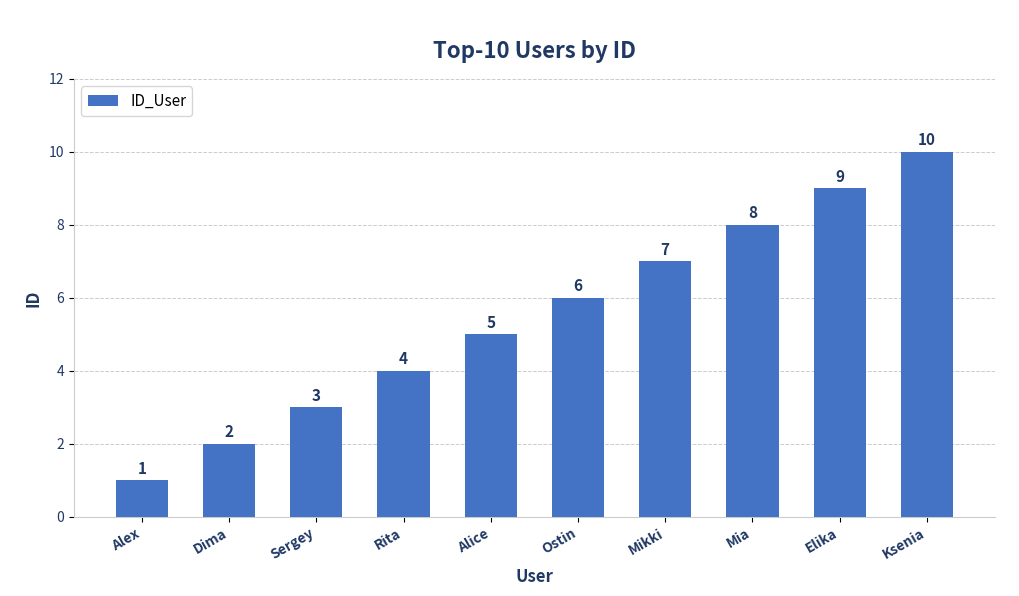

Which has a higher value, Alex or Mia?

Mia